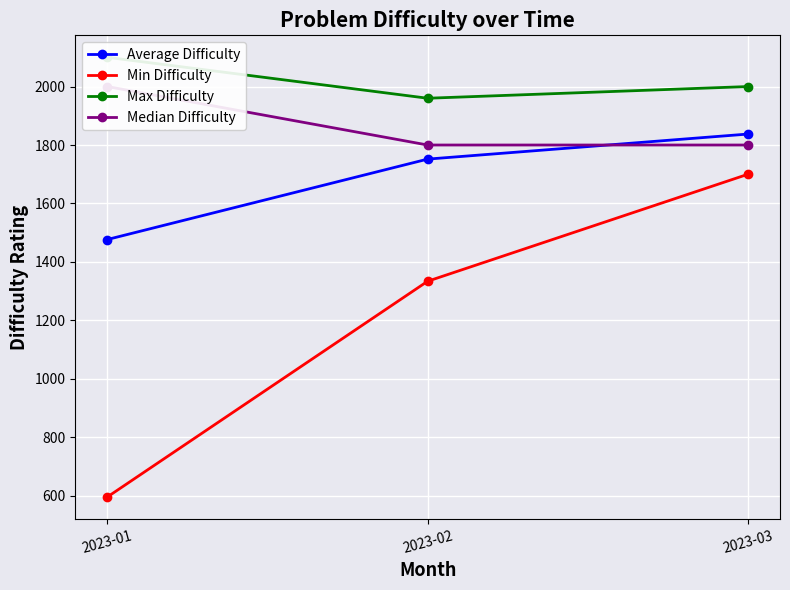

What is the greatest value displayed?

2100.0